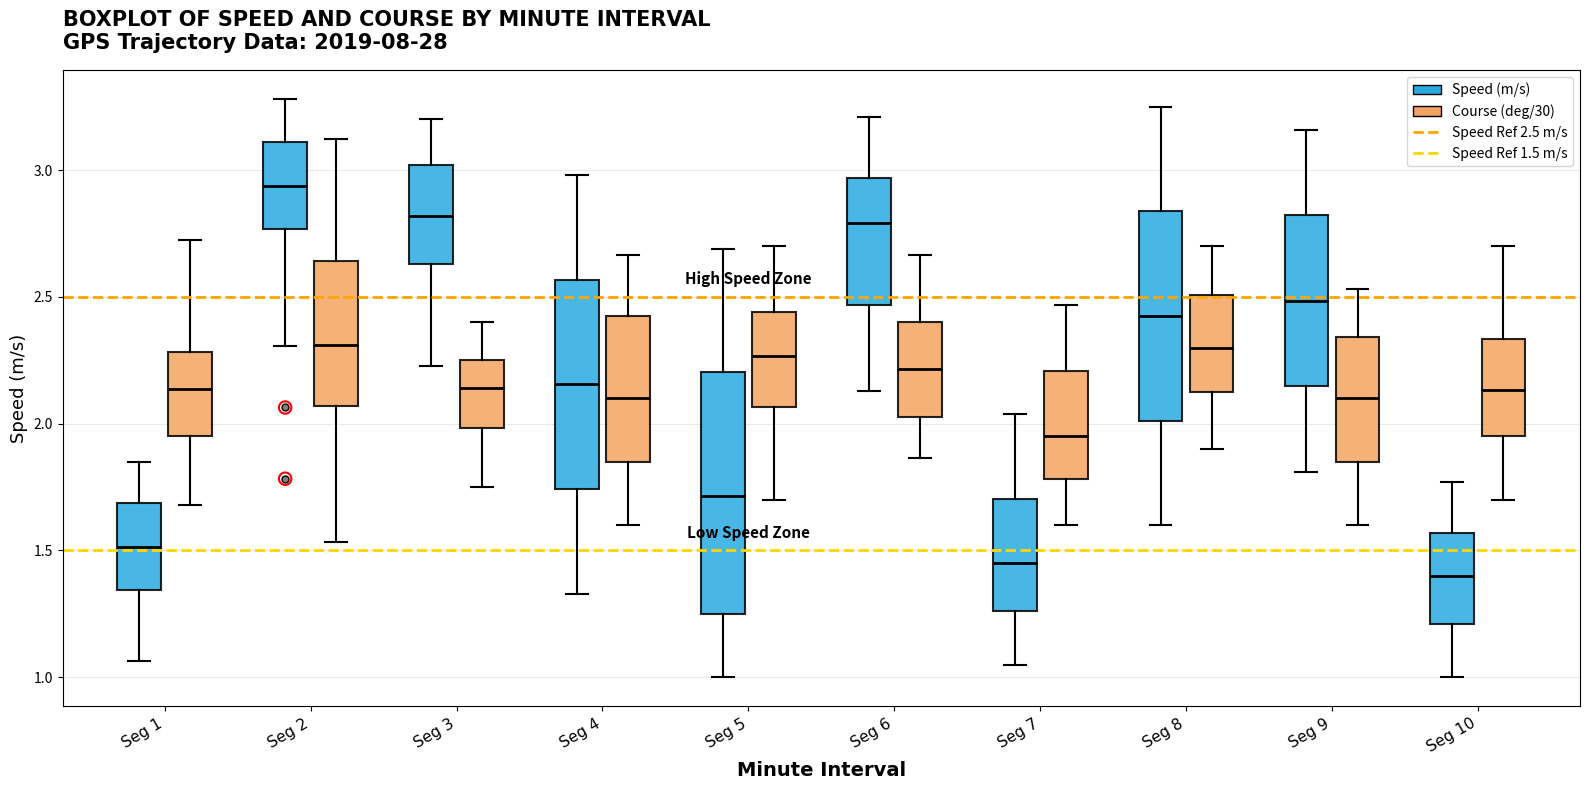

Where does the lower whisker of the box for Seg 4 (Speed (m/s)) end on the y-axis? The values are not printed on the chart, so give them approximately, as read against the axis.

1.35